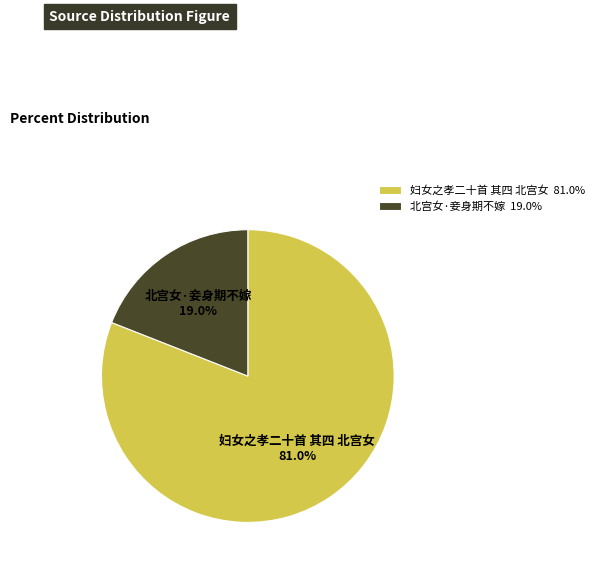

True or false: 北宫女·妾身期不嫁 accounts for 5% of the total.

False